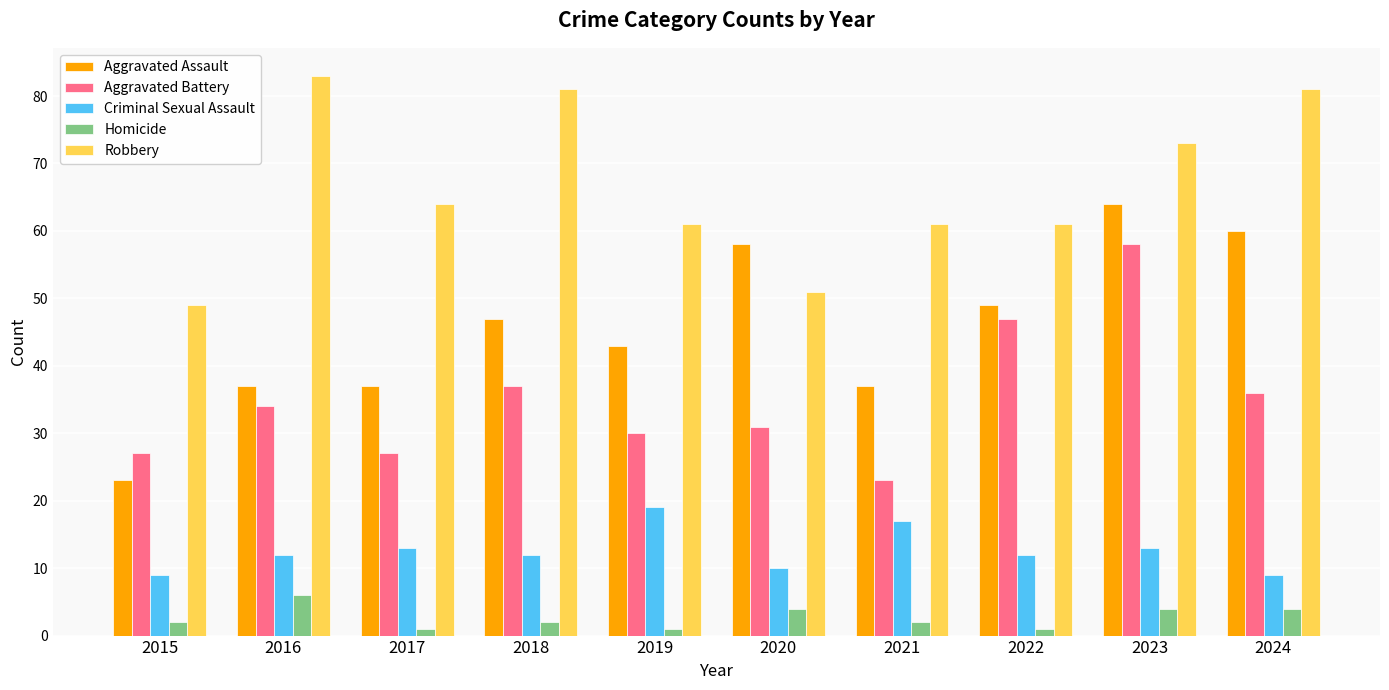

Which series has the largest range (max minus min)?

Aggravated Assault